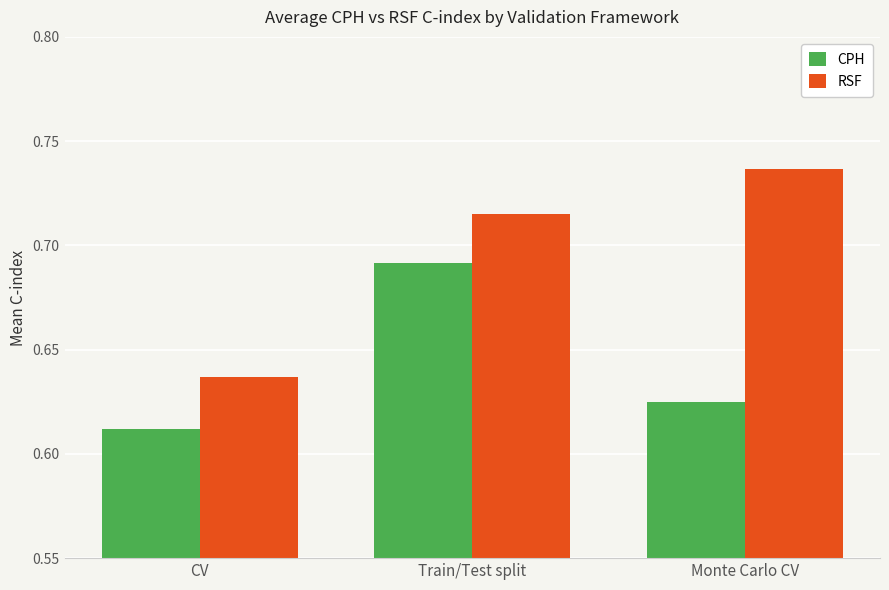

What is the sum of the CPH values at Monte Carlo CV and CV?

1.2